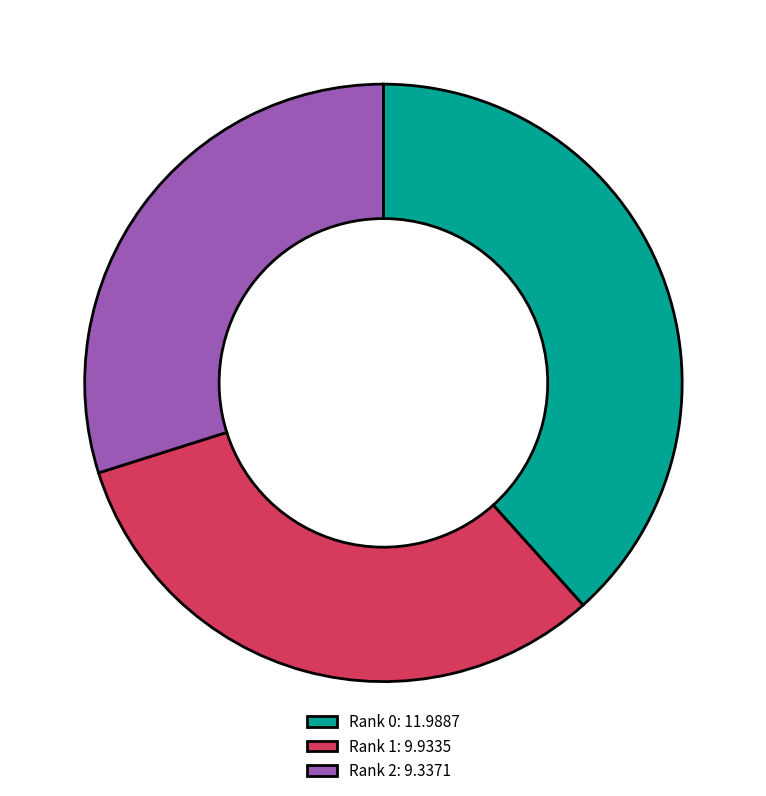

True or false: Rank 1 accounts for 42% of the total.

False